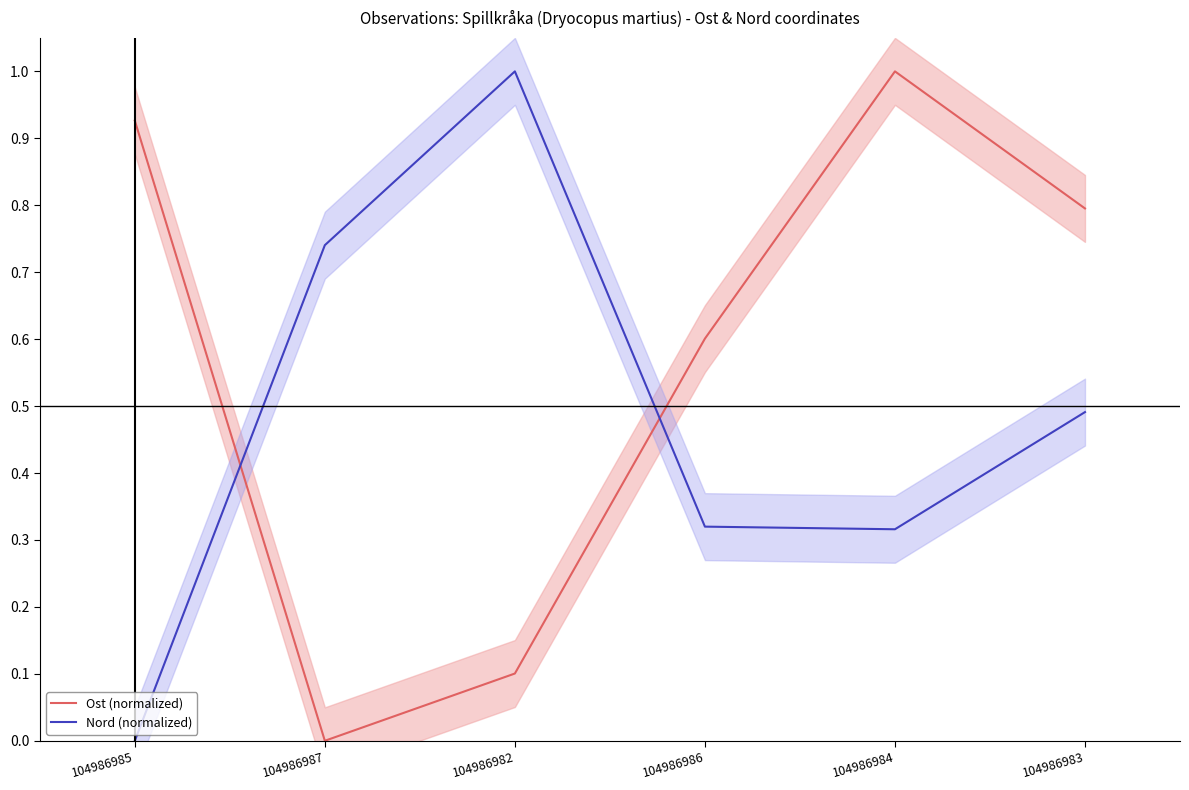

At which category is the sum across all series the highest?

104986984